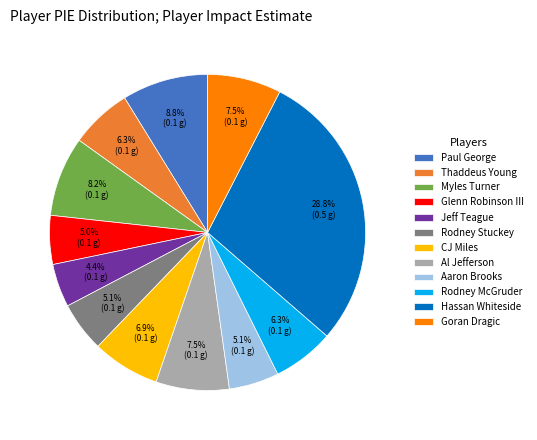

Which has a higher value, Rodney Stuckey or Paul George?

Paul George